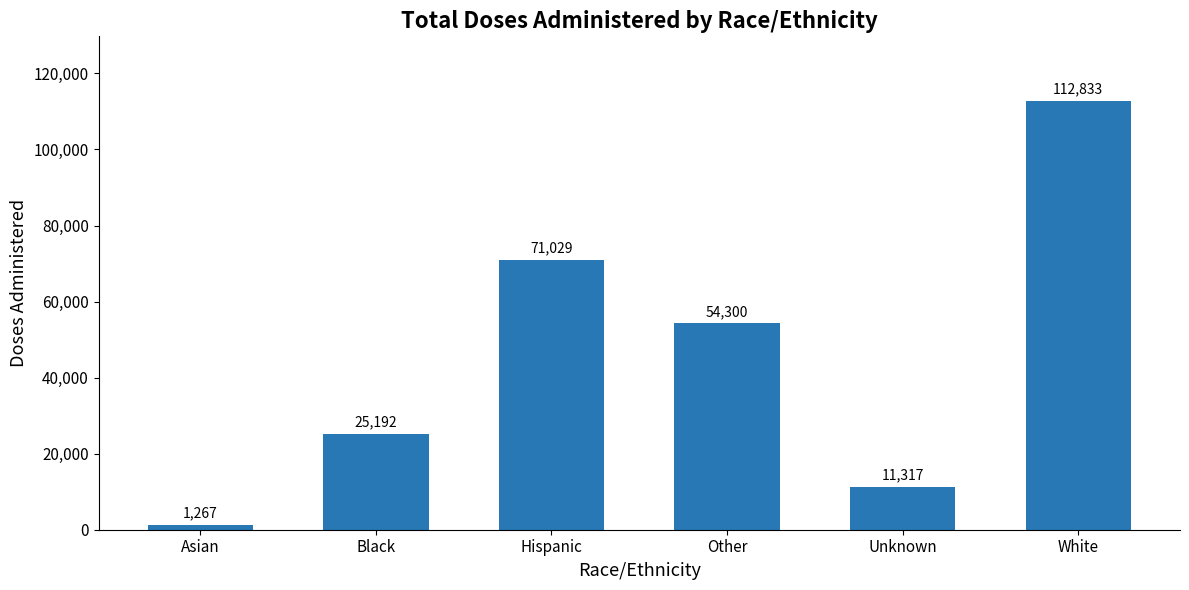

What is the label of the 1st bar from the left?

Asian